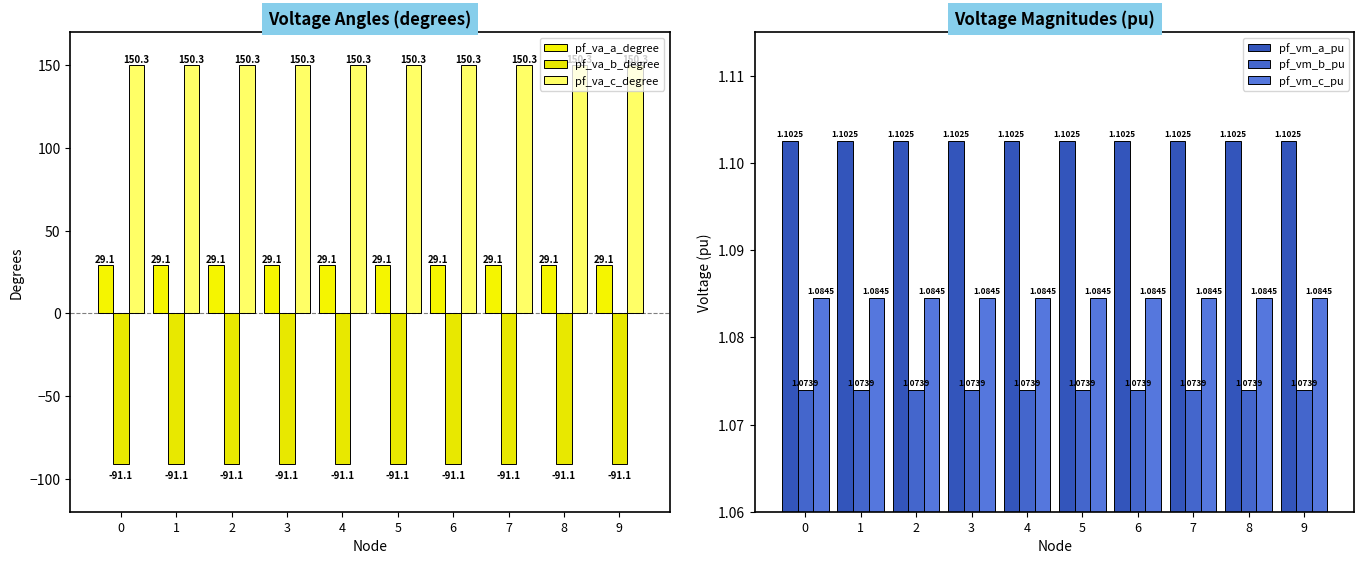

What are all the series names shown in the legend?

pf_va_a_degree, pf_va_b_degree, pf_va_c_degree, pf_vm_a_pu, pf_vm_b_pu, pf_vm_c_pu